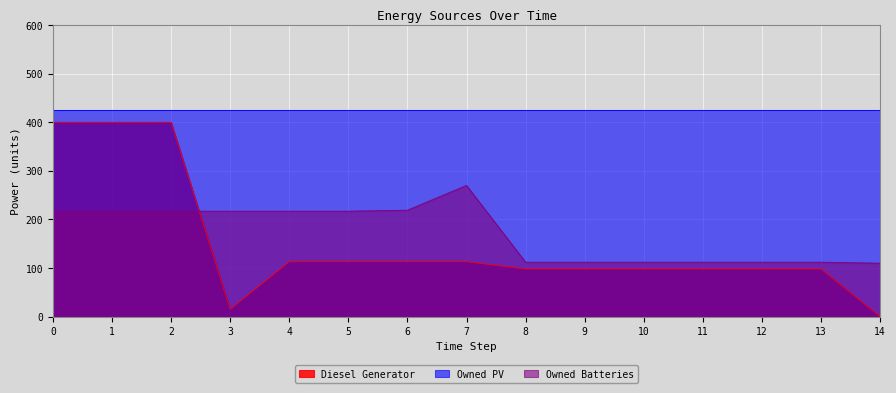

At which label is Diesel Generator closest to 200?

4